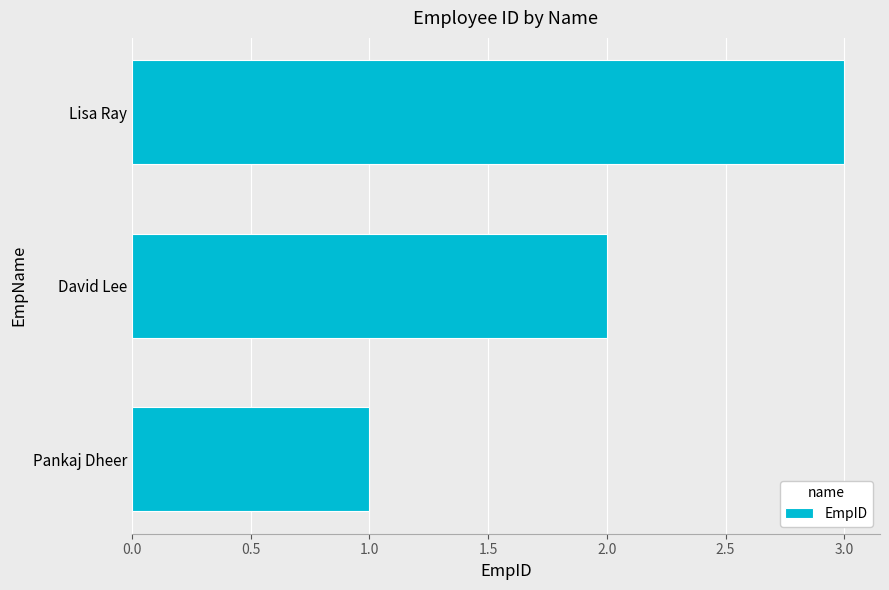

True or false: the data shows 3 at Lisa Ray.

True